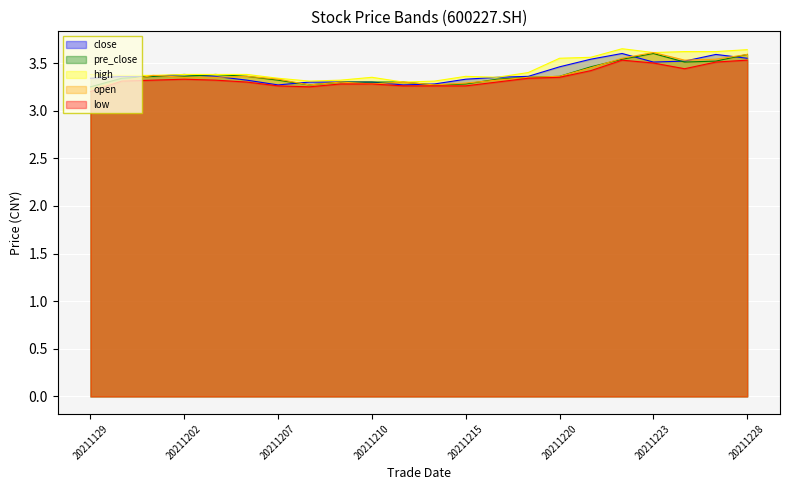

Which series changed the most between 20211208 and 20211209?

pre_close